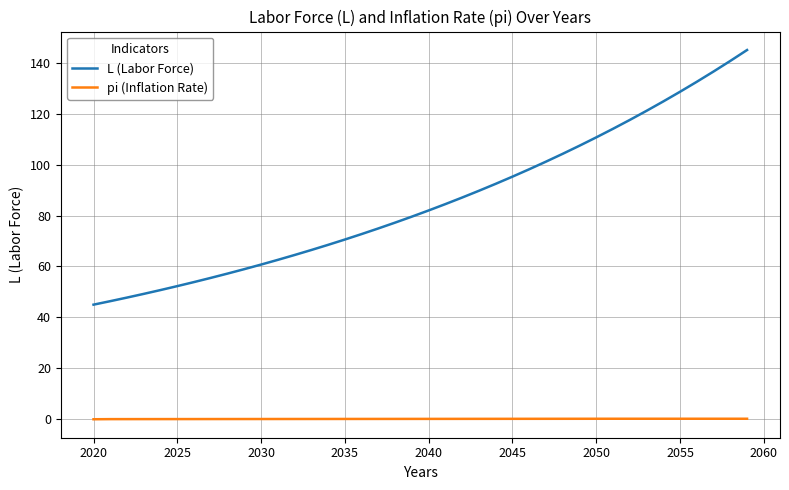

How many values in the L (Labor Force) series exceed 81?

20